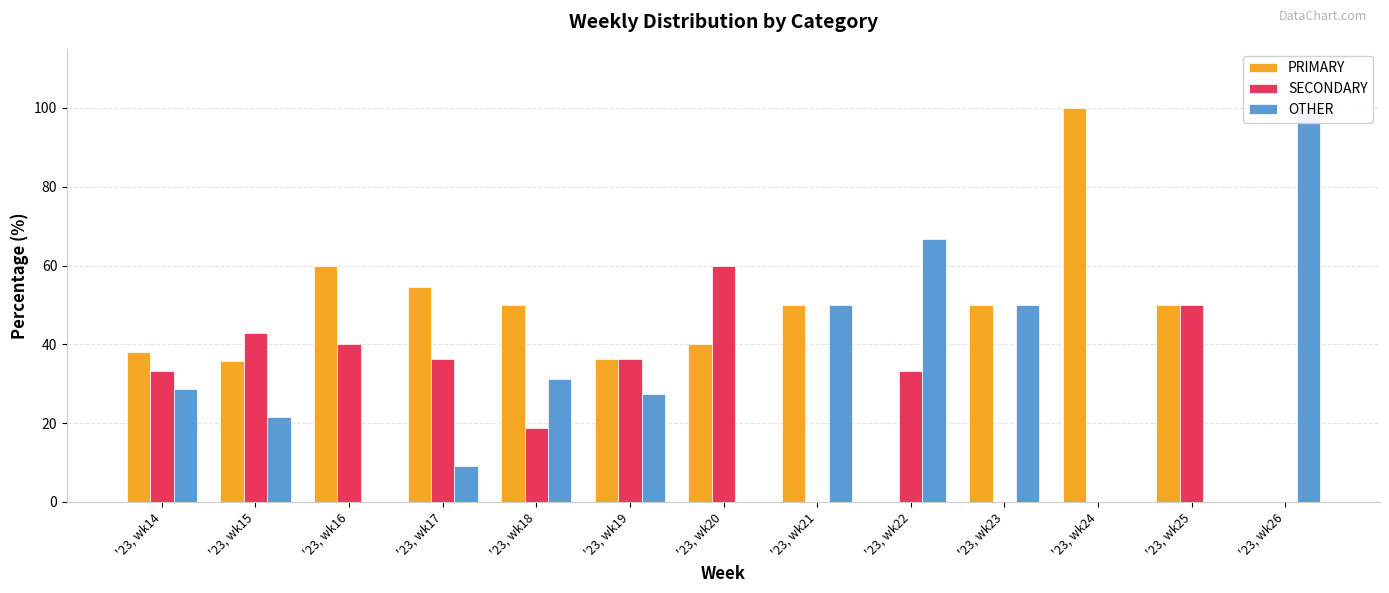

What is the average value of the PRIMARY series?

43.4